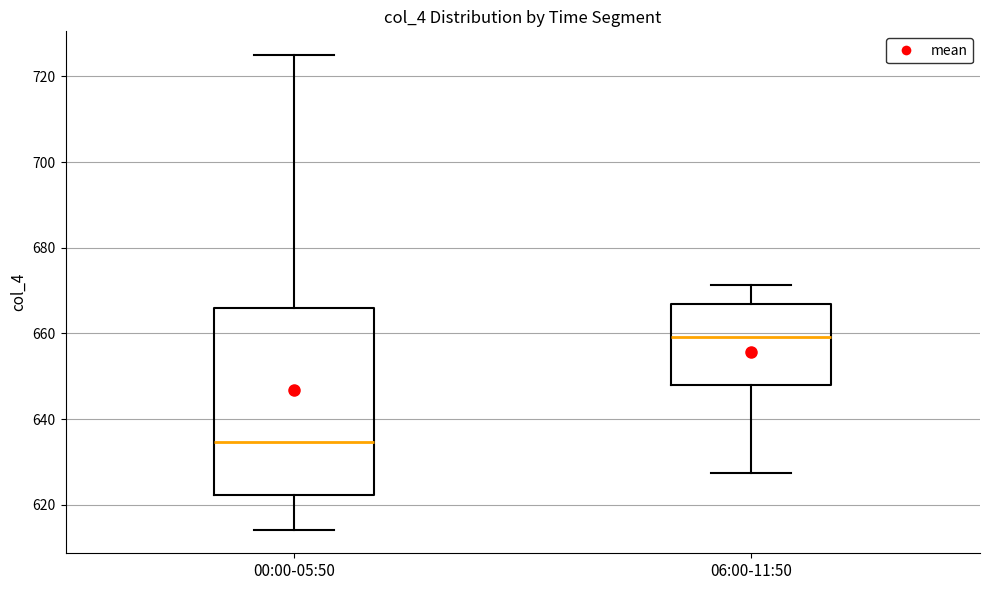

Where does the median line of the box for 06:00-11:50 sit on the y-axis? The values are not printed on the chart, so give them approximately, as read against the axis.

660